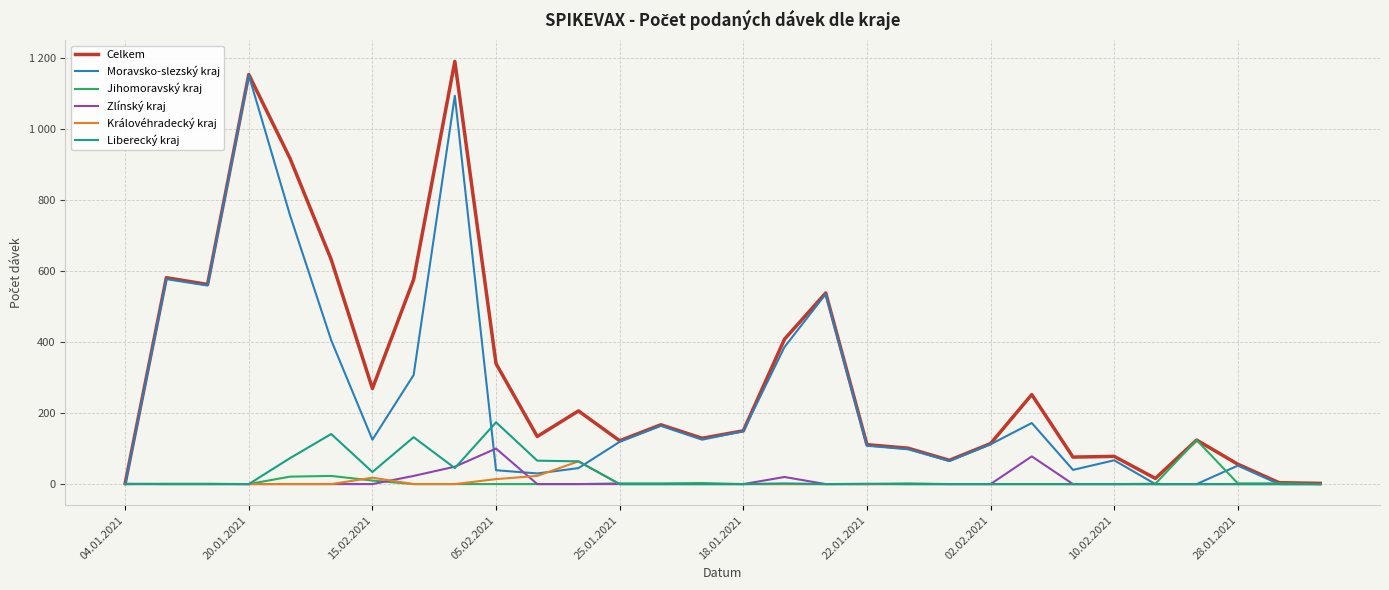

What are all the series names shown in the legend?

Celkem, Moravsko-slezský kraj, Jihomoravský kraj, Zlínský kraj, Královéhradecký kraj, Liberecký kraj